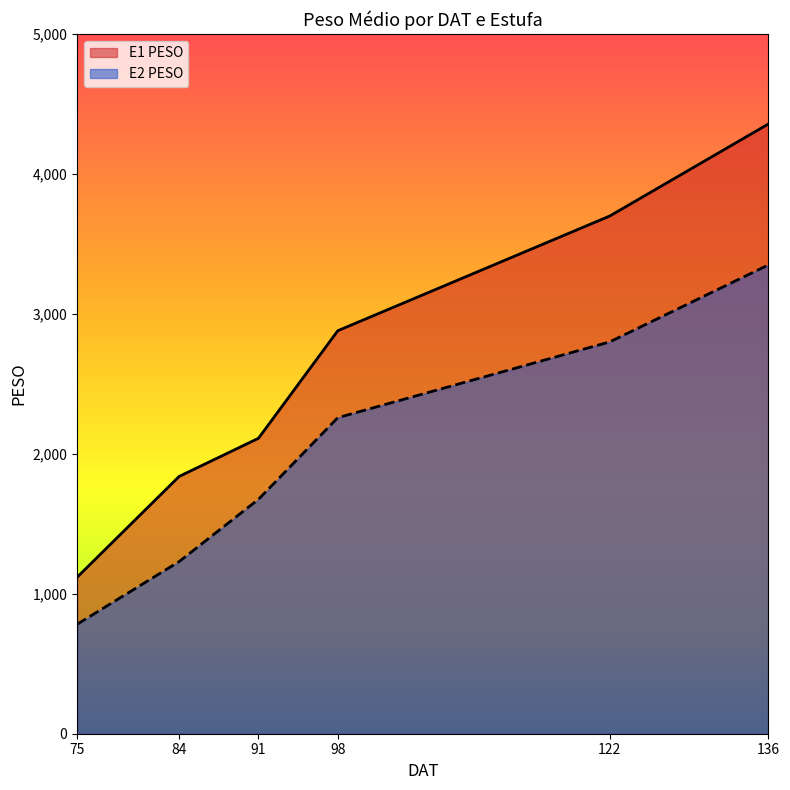

What is the total value across all series at 75?

1900.9